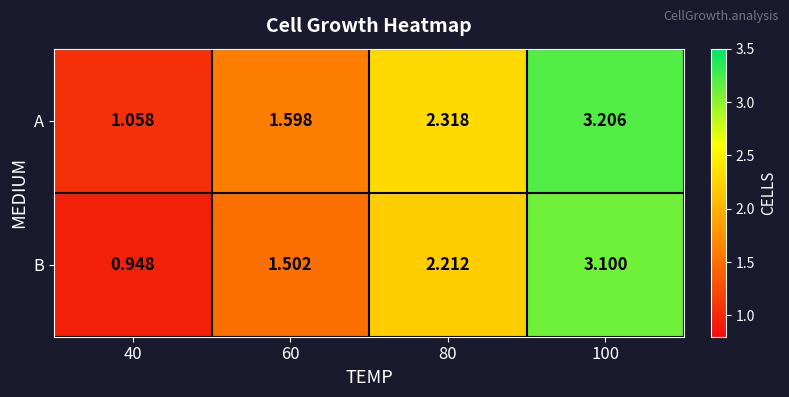

Between 40 and 80, which series saw the biggest shift?

B